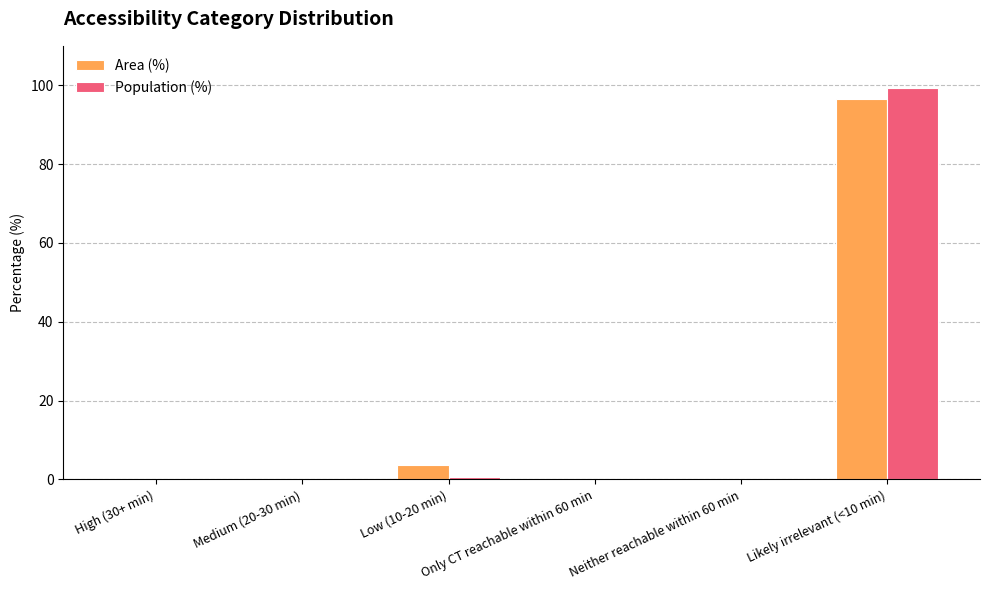

Reading right to left, transcribe all the data shown in this chart.

Area (%): 96.4	0.0	0.0	3.6	0.0	0.0
Population (%): 99.3	0.0	0.0	0.7	0.0	0.0